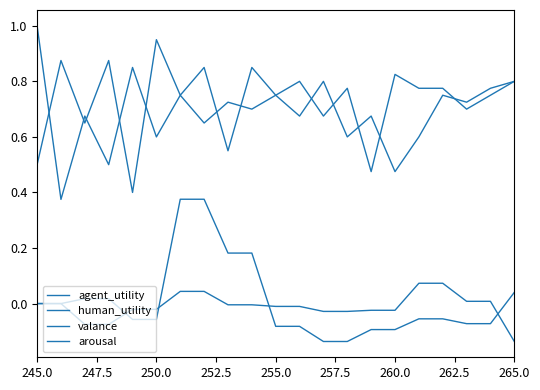

True or false: arousal and human_utility cross at least once.

False